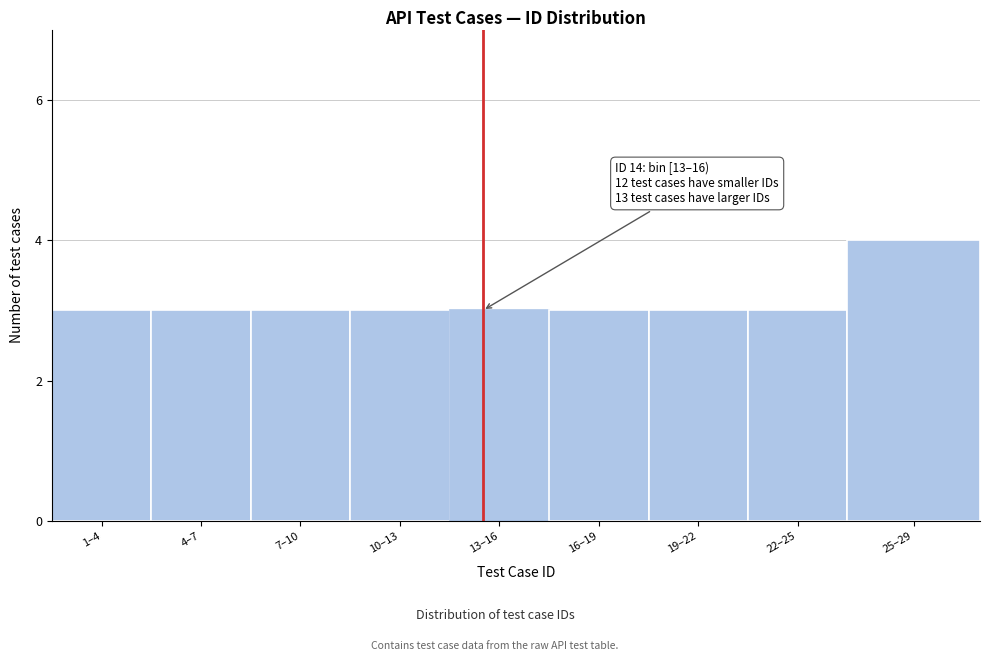

Reading right to left, what are all the values shown in this chart?

4	3	3	3	3	3	3	3	3